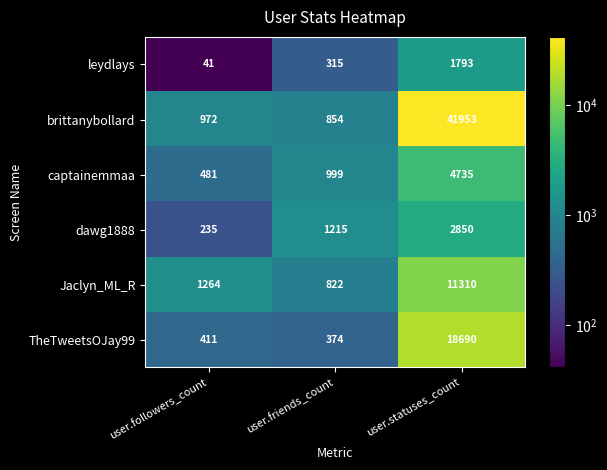

What is the difference between the maximum and minimum values in the Jaclyn_ML_R series?

10488